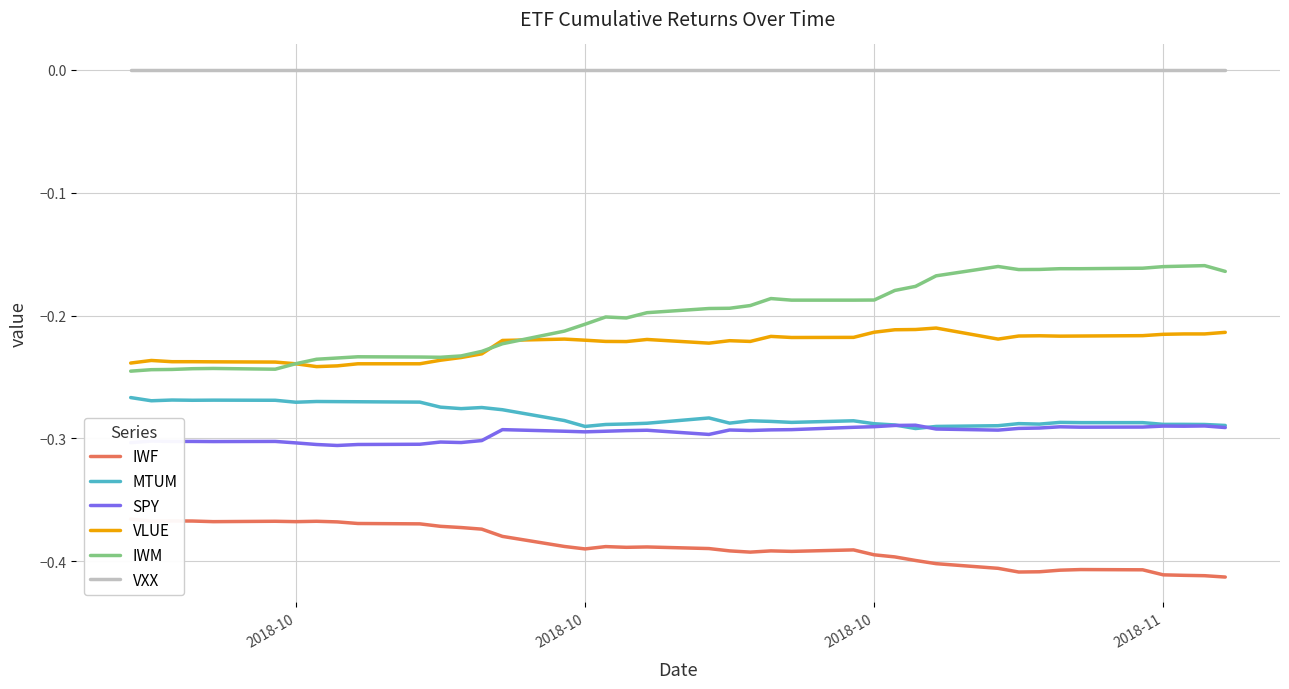

True or false: VXX and MTUM cross at least once.

False